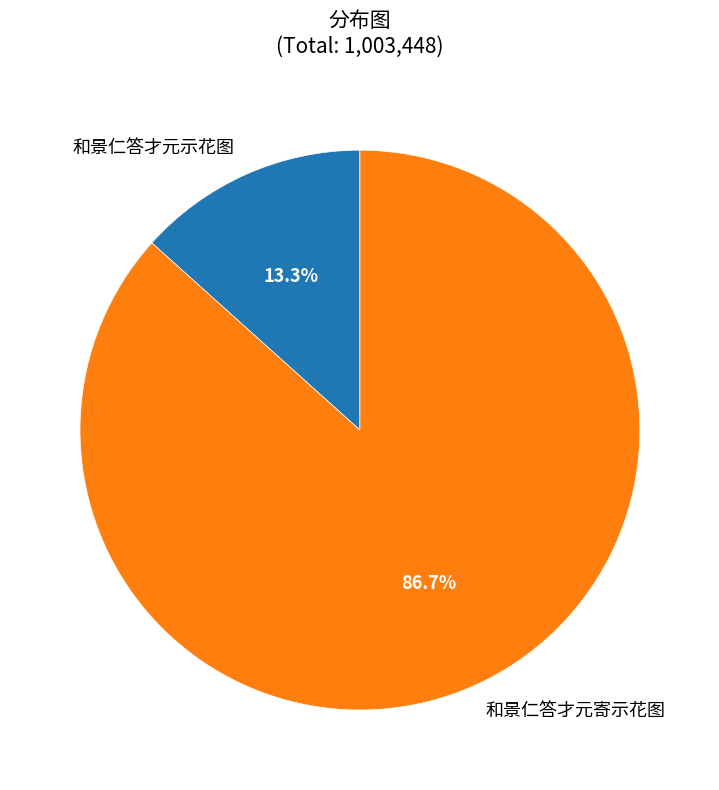

Combined, what portion of the pie is 和景仁答才元寄示花图 and 和景仁答才元示花图?

100.0%